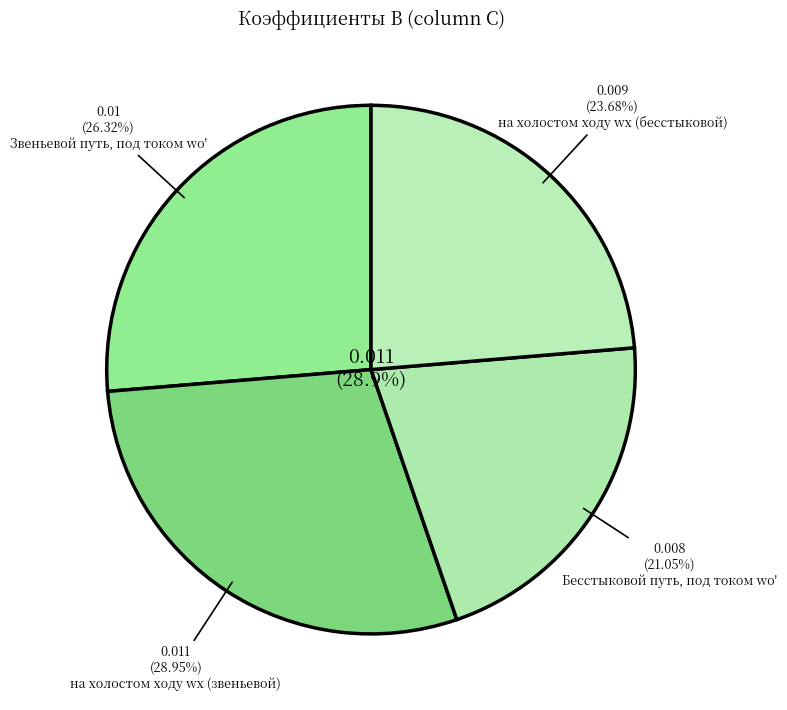

Which has a higher value, на холостом ходу wх (бесстыковой) or на холостом ходу wх (звеньевой)?

на холостом ходу wх (звеньевой)